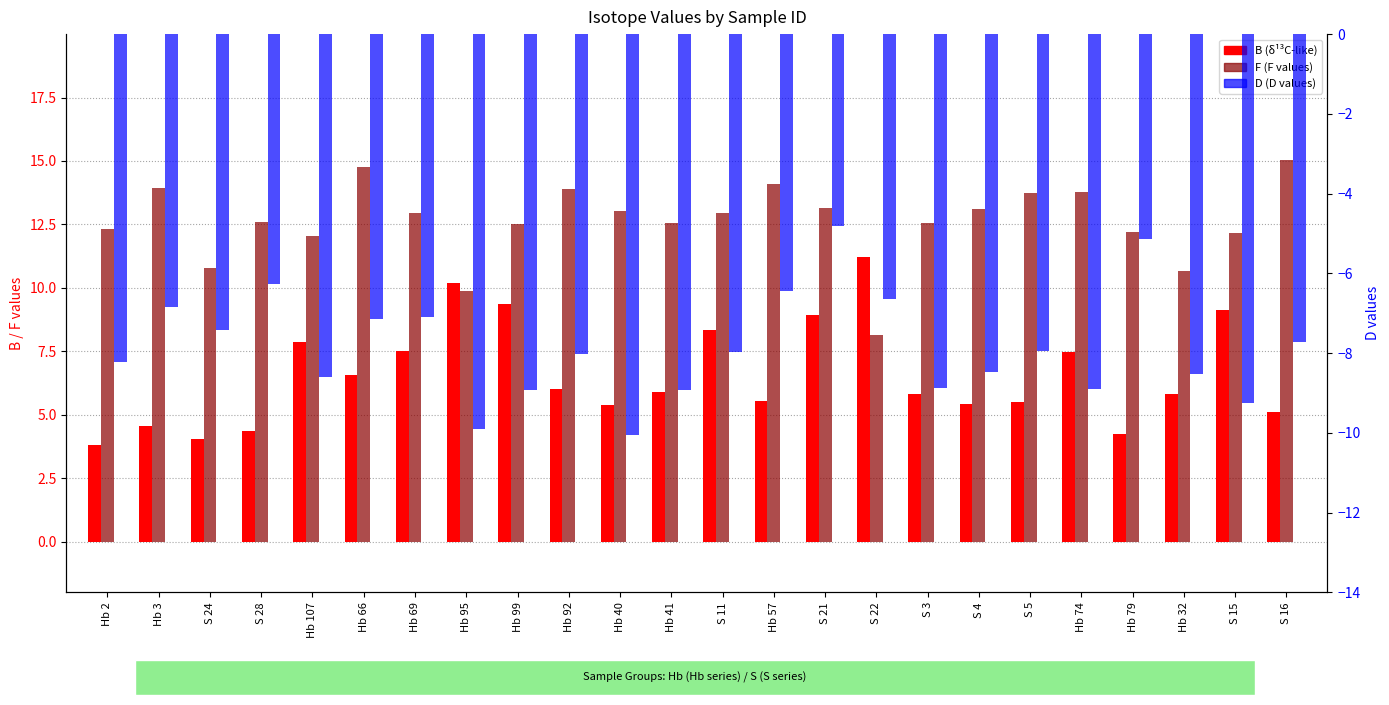

How many values in the D series exceed -7?

6